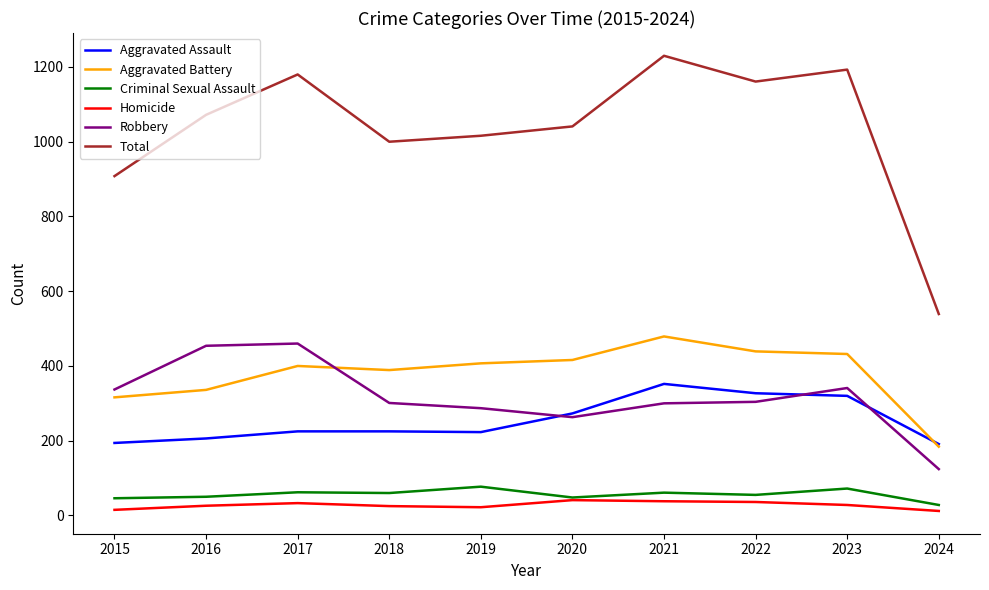

What is the difference between the second highest and minimum values in the Criminal Sexual Assault series?

44